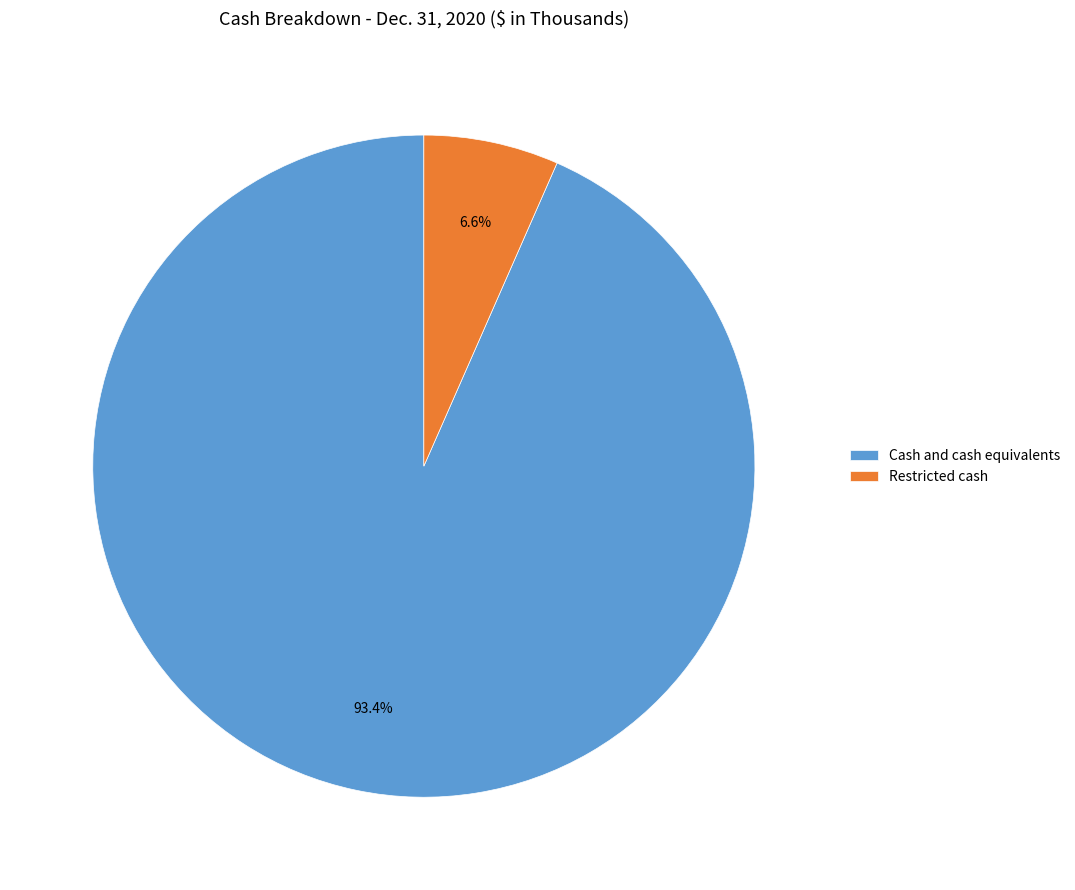

To the nearest percent, what is the difference between the largest and smallest slice percentages?

87%